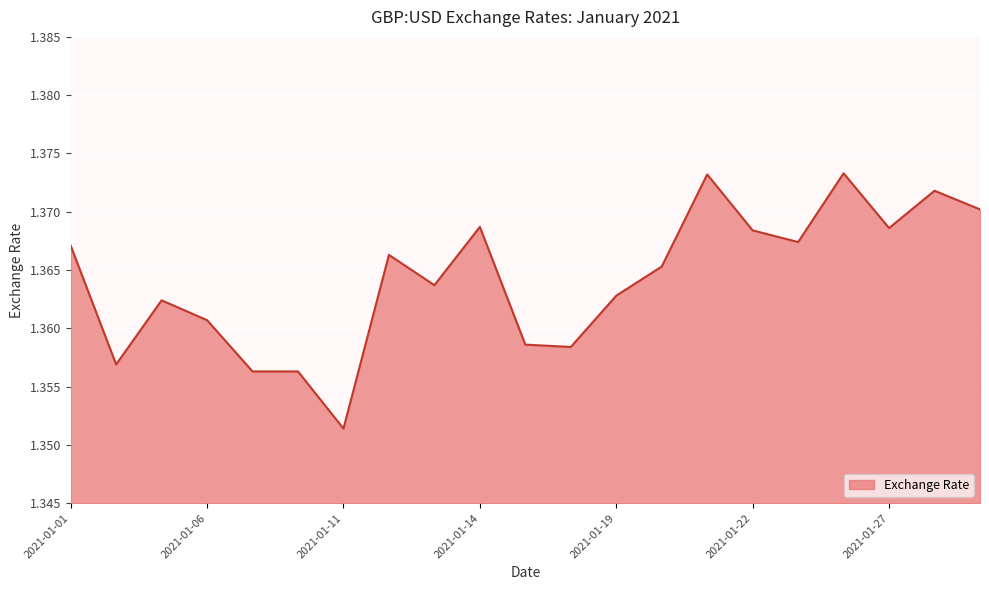

How many points are lower than both their immediate neighbors (excluding endpoints)?

6